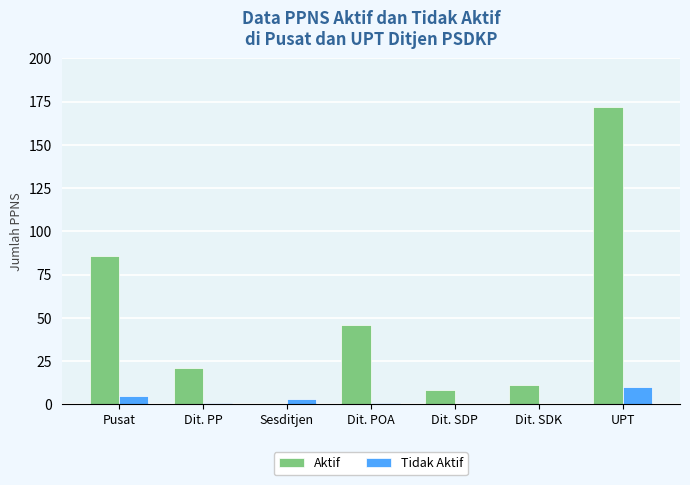

How many Tidak Aktif values are between 0 and 5?

6